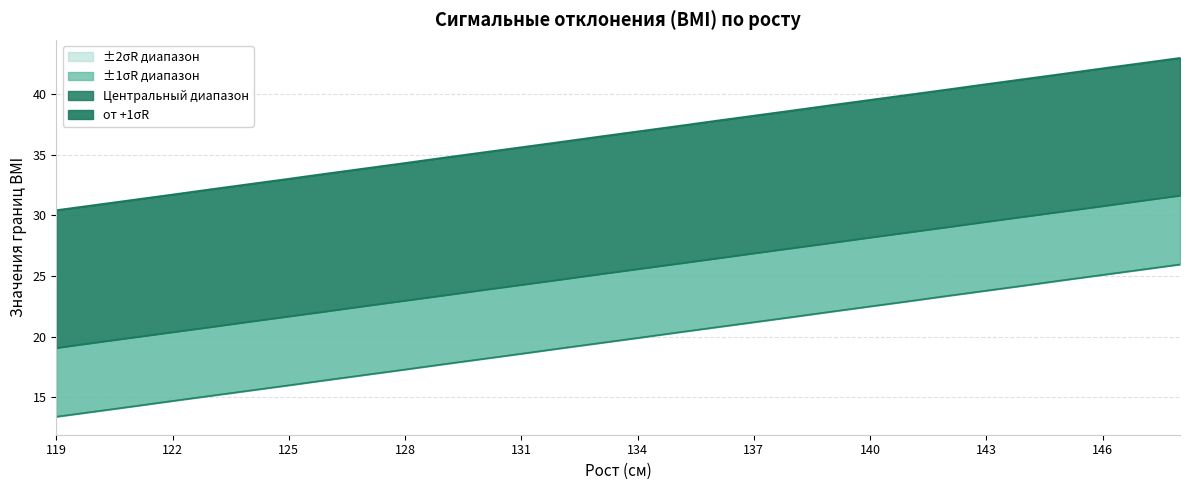

Is the value of до -2σR at 132 greater than the value of от -1σR at 148?

No